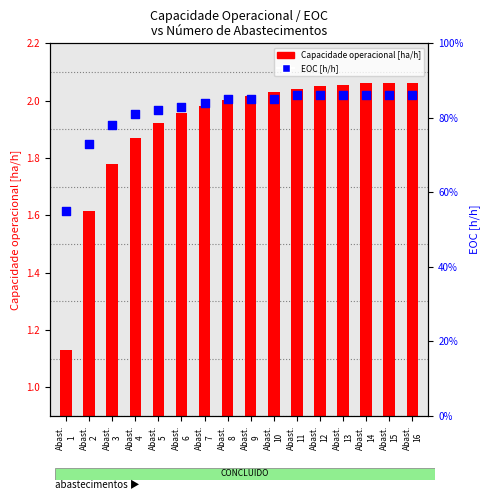

Is the value of EOC [h/h] at Abast.
5 greater than the value of Capacidade operacional [ha/h] at Abast.
16?

No